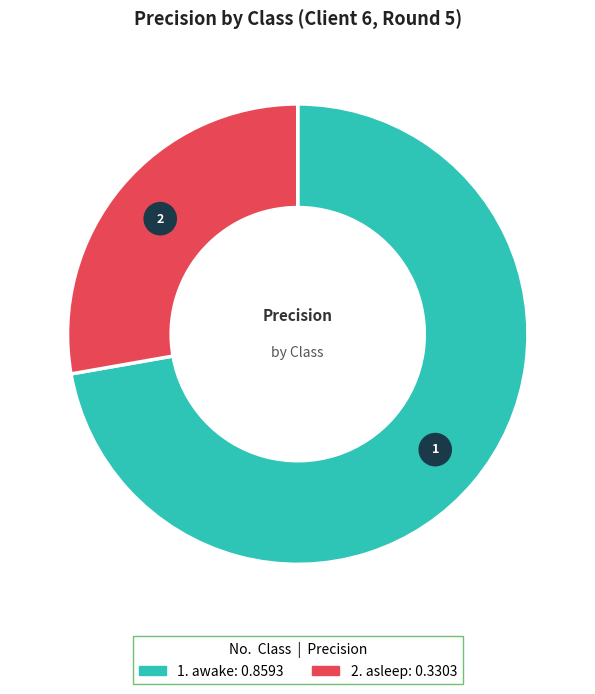

What is the smallest slice in the pie chart?

asleep